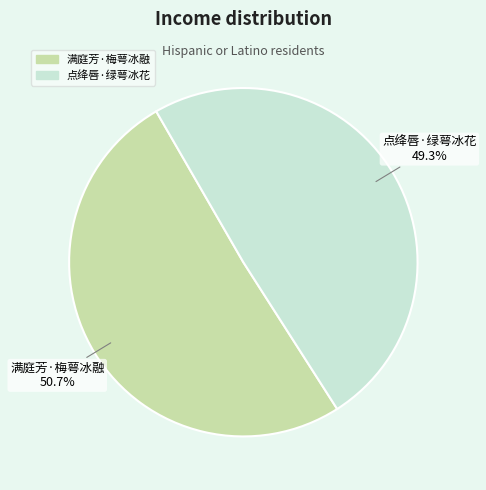

Which slice represents more than half of the pie?

满庭芳·梅萼冰融